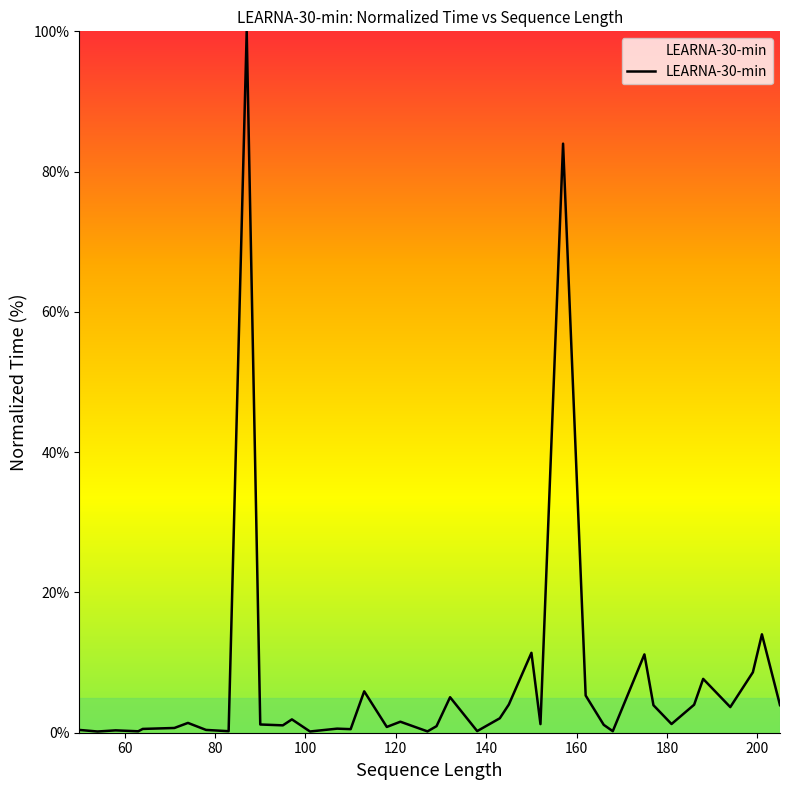

What is the smallest value displayed?

0.2